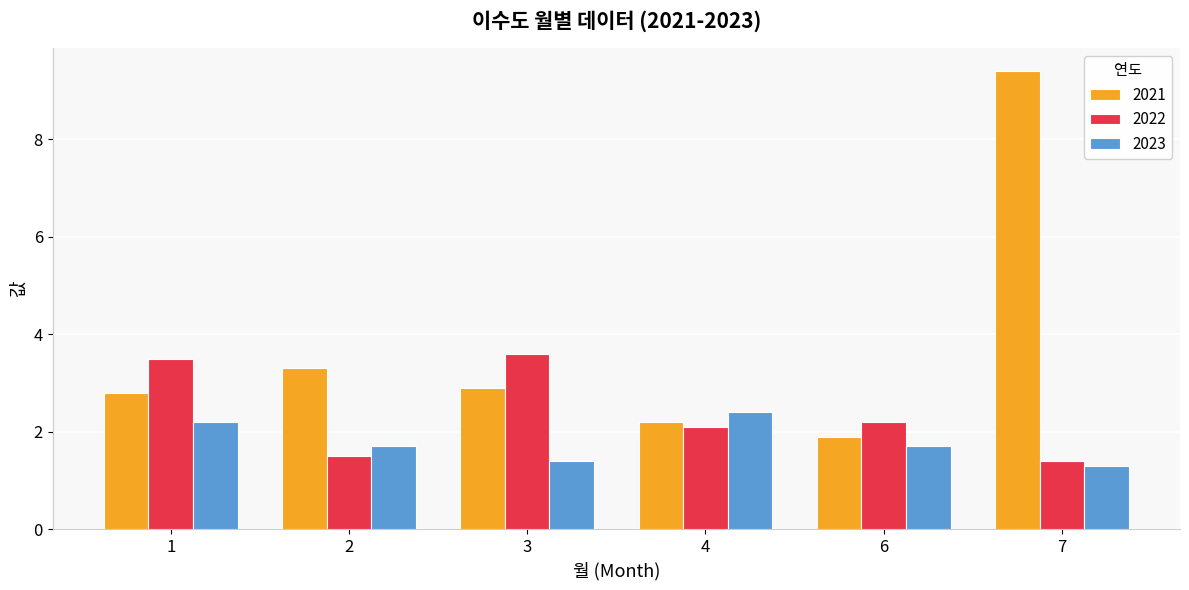

Rank the series by their average value, from lowest to highest.

2023, 2022, 2021